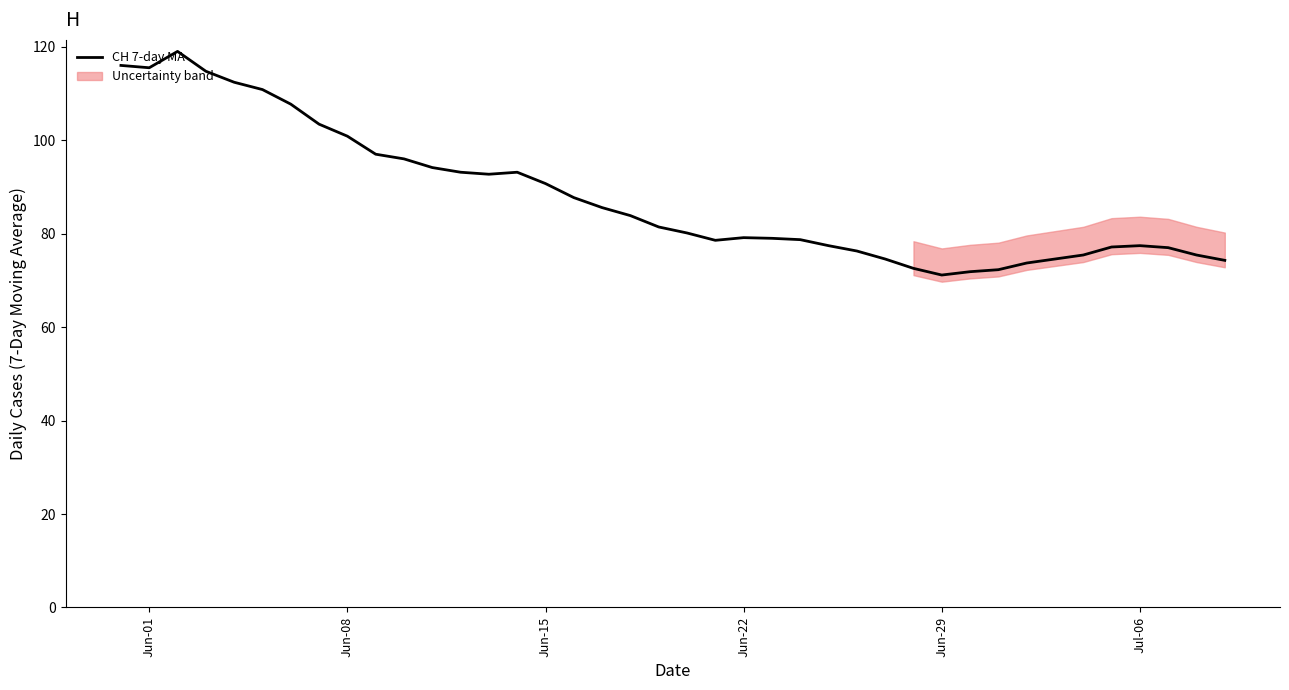

What is the lowest value of the CH 7-day MA series?

71.1